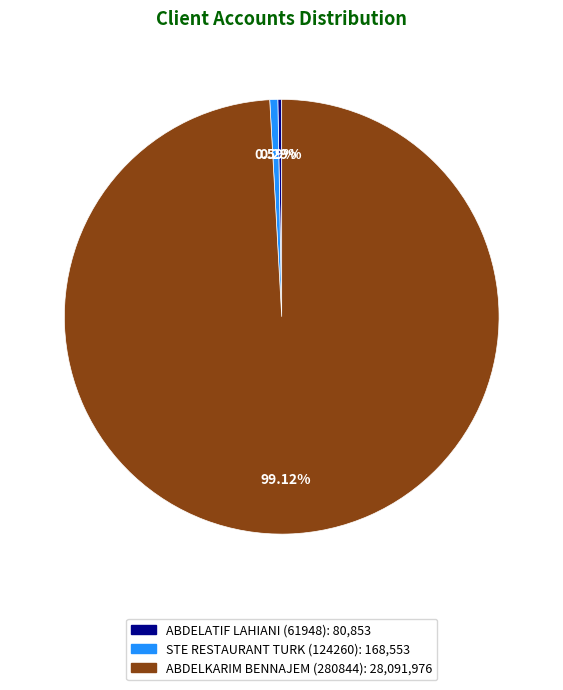

True or false: STE RESTAURANT TURK (124260) accounts for 1% of the total.

True